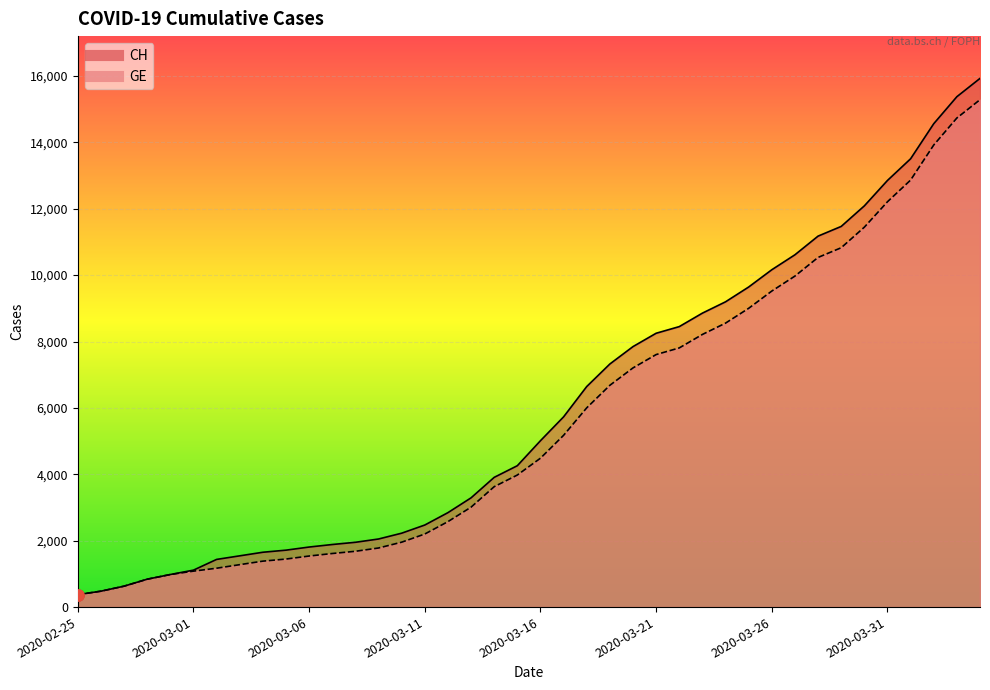

Which has a higher value, 2020-03-15 or 2020-03-06?

2020-03-15